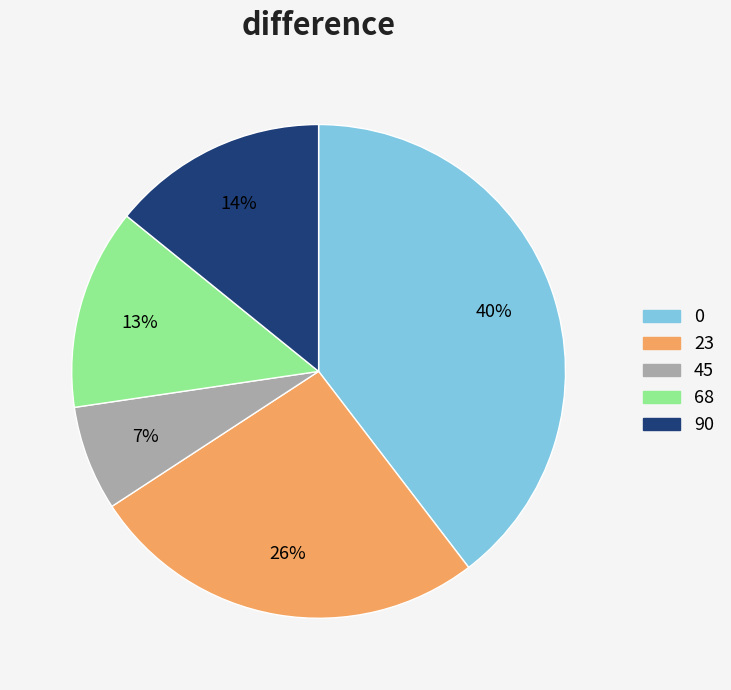

Rank the categories by value from highest to lowest.

0, 23, 90, 68, 45